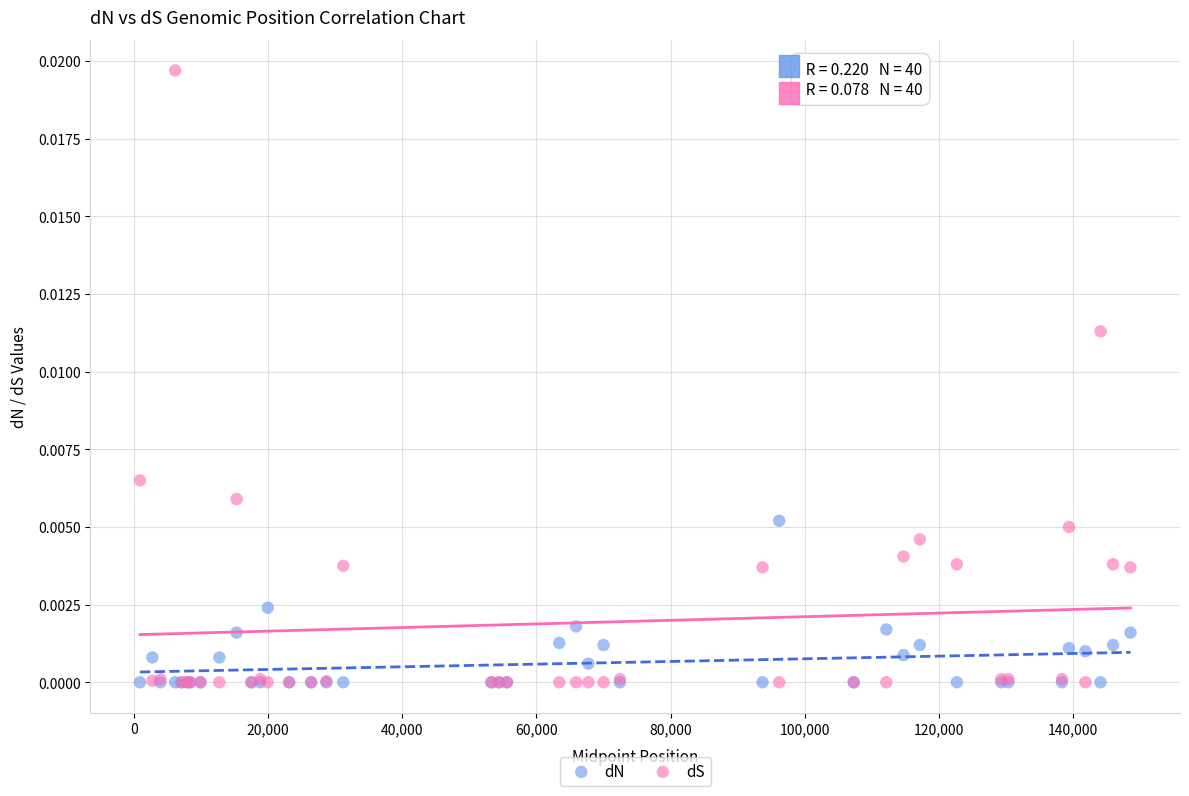

What are all the series names shown in the legend?

dN, dS